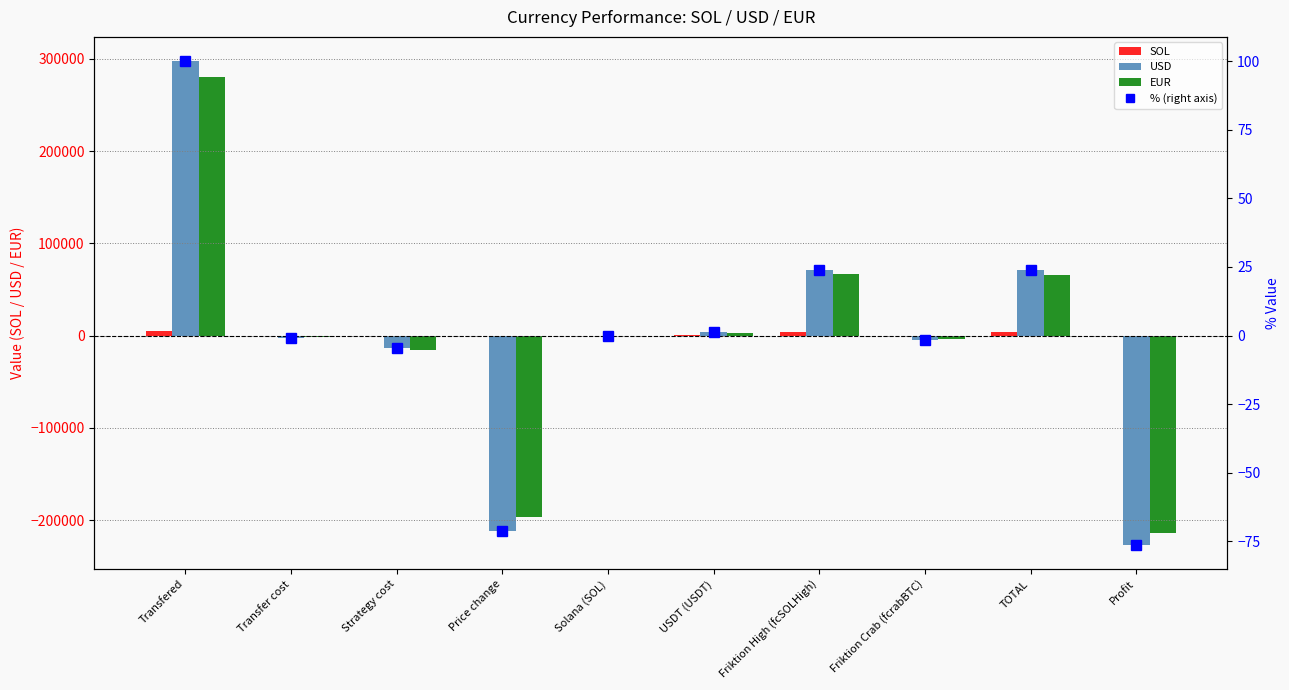

At how many categories does at least one series exceed -144930?

10